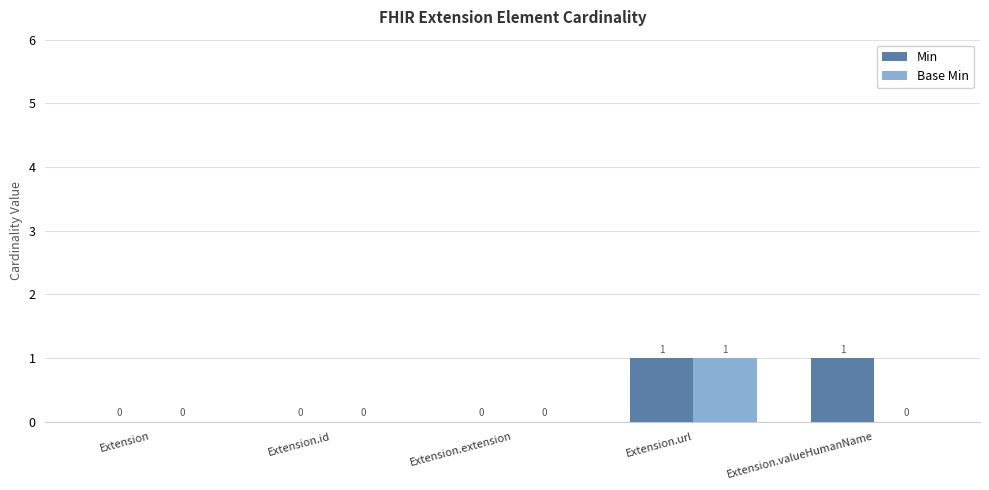

Which category has the highest value in the Base Min series?

Extension.url